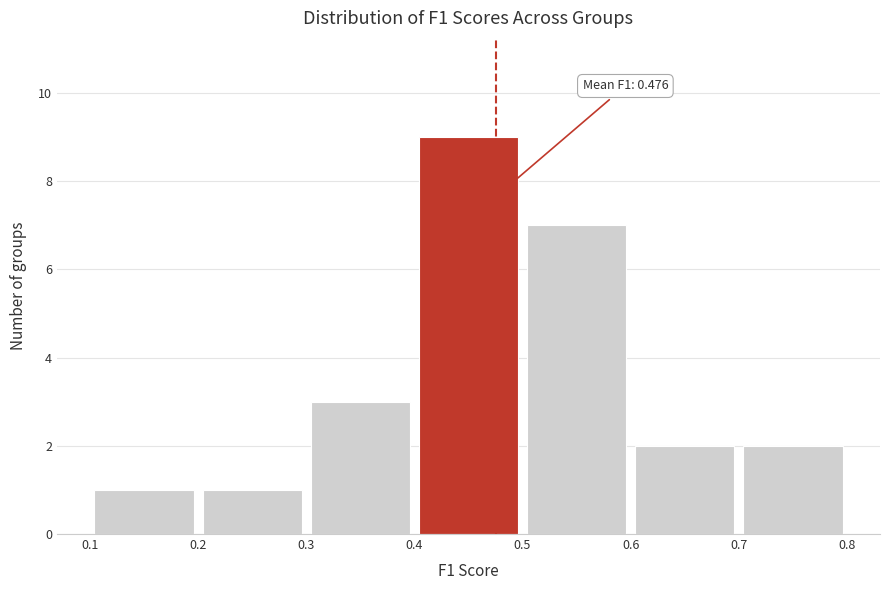

Over which range of the x-axis is the bar tallest?

0.4 to 0.5